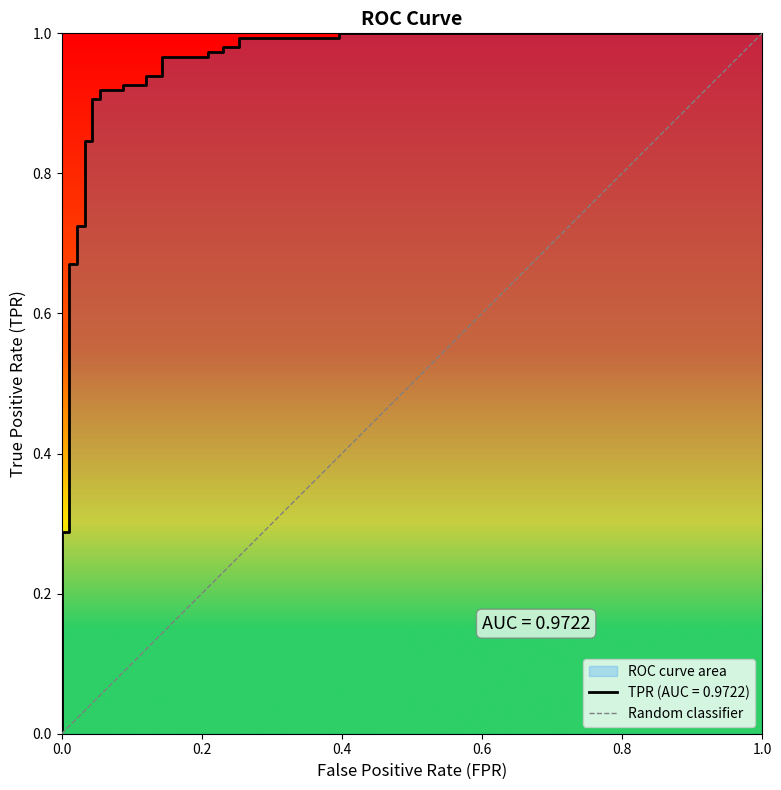

What is the difference between the values at 1.0 and 0.0?

1